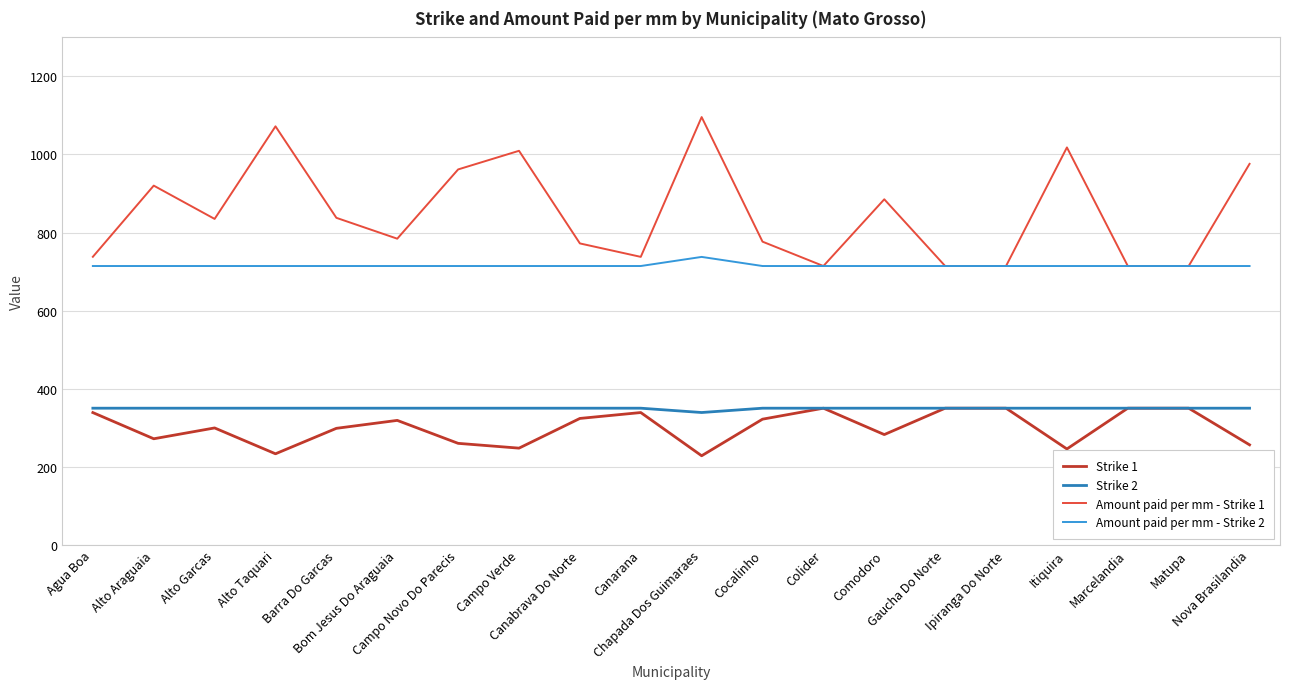

What is the maximum value shown in the chart?

1095.9